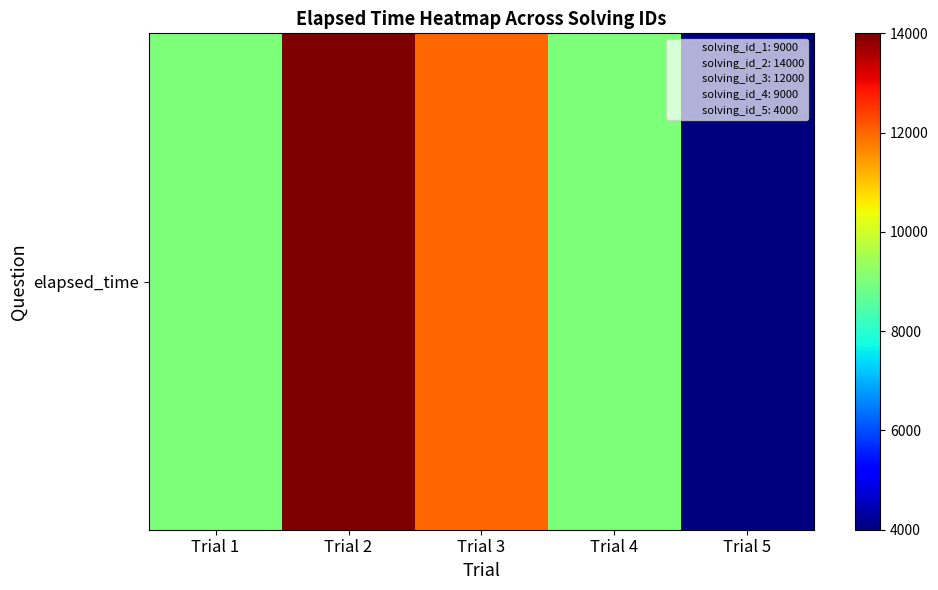

Is it true that the value at Trial 4 is 3940?

False